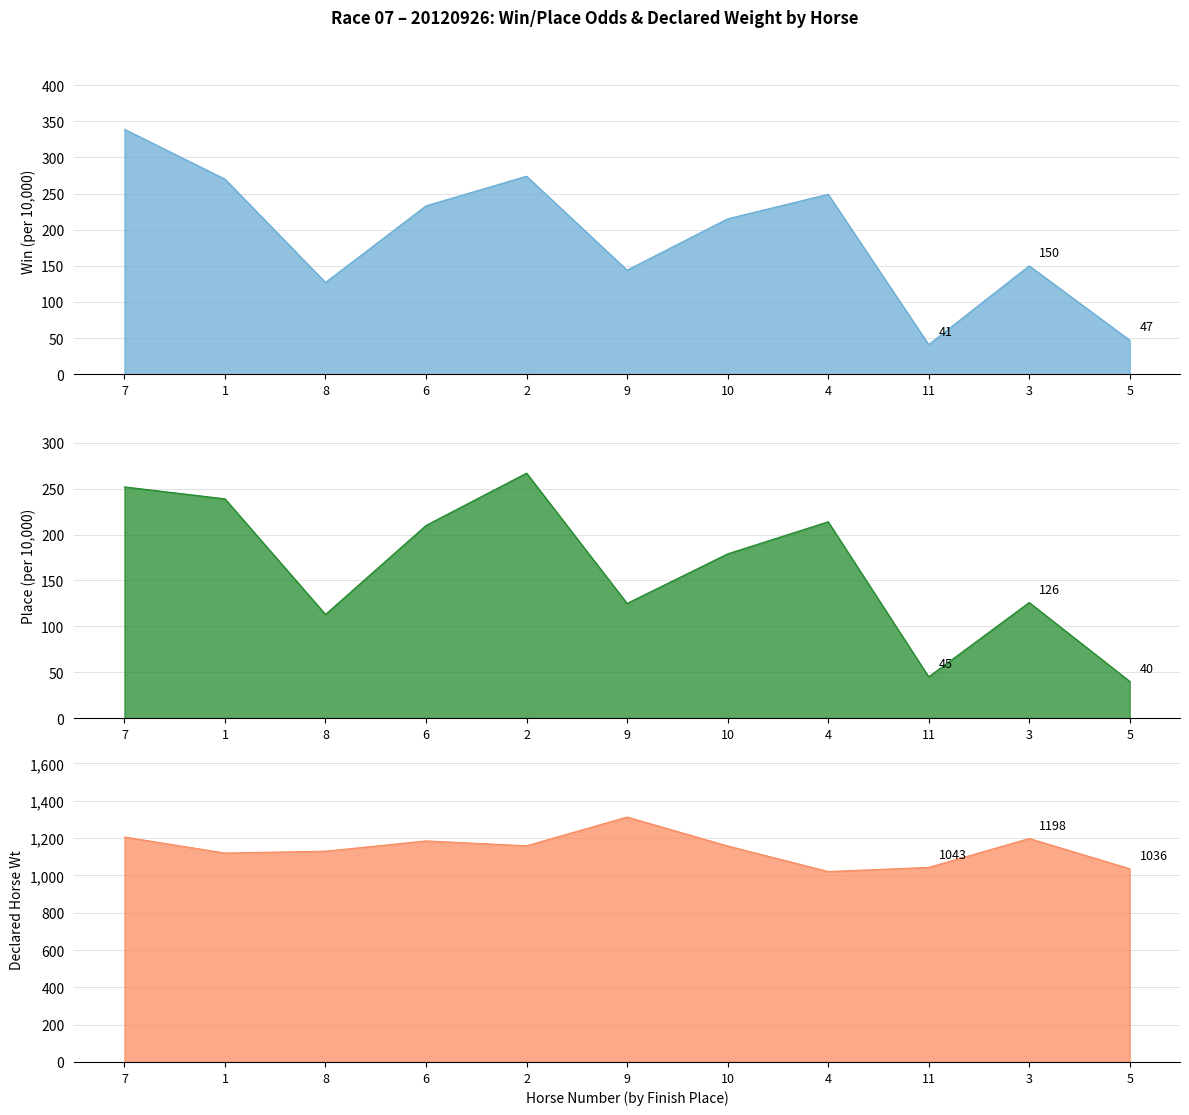

How many interior local valleys does the WinInTenThousand series have?

3